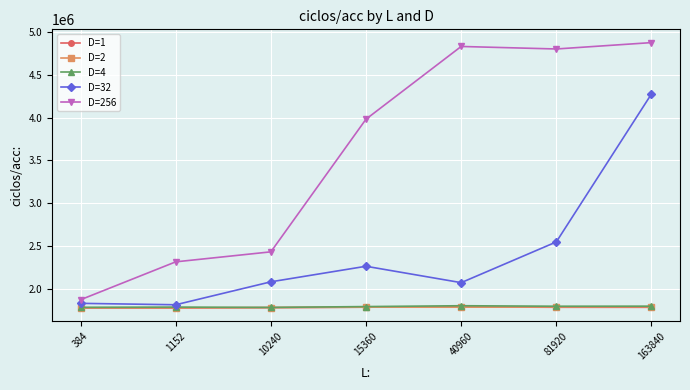

What is the value of the D=32 point at the 5th from the left?

2068528